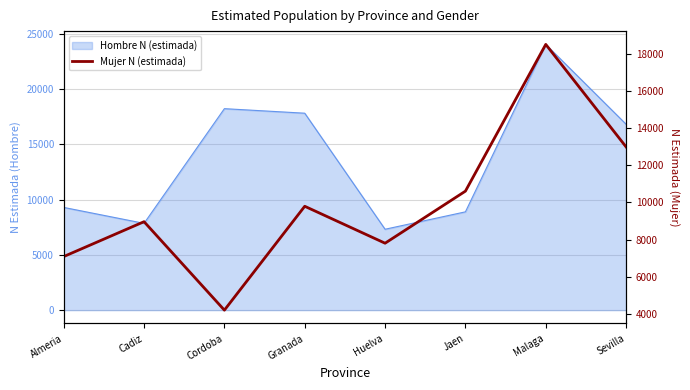

What is the label of the 4th point from the left?

Granada